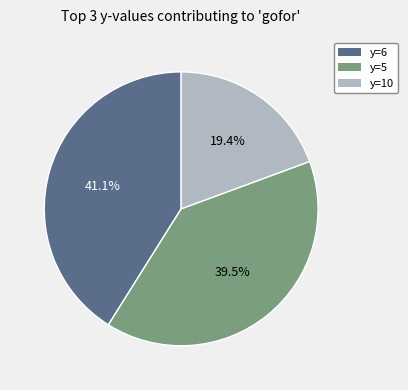

Does any single category account for the majority?

No